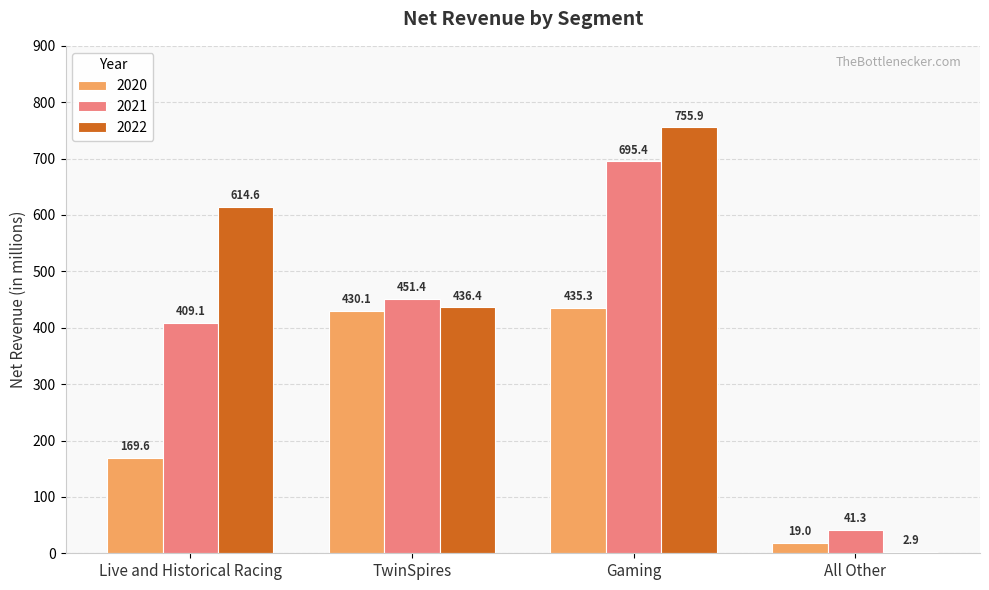

Does the chart contain stacked bars?

No